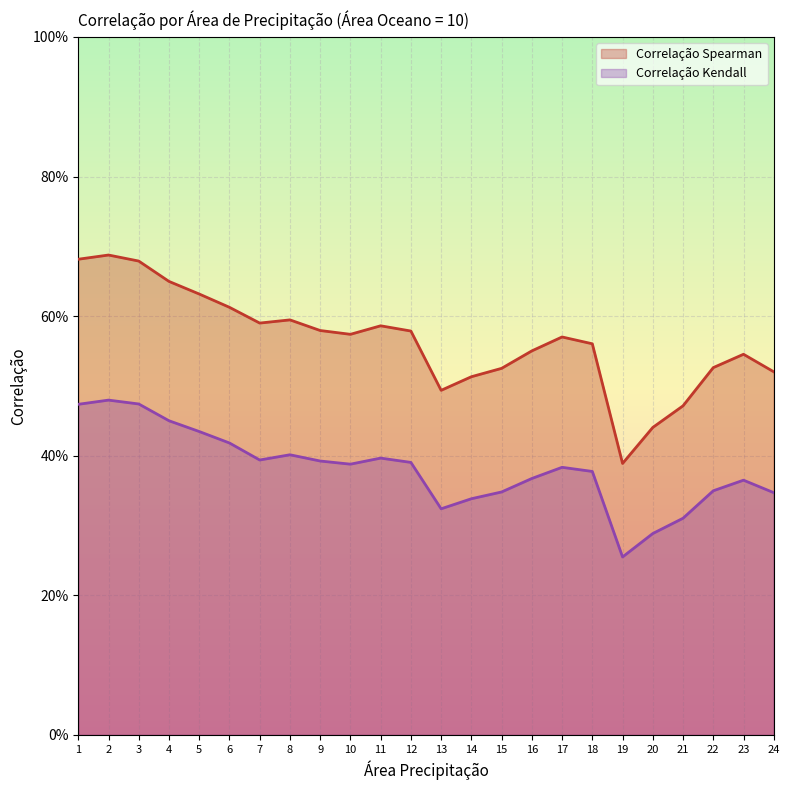

How many Correlação Spearman values are between 0 and 1?

24